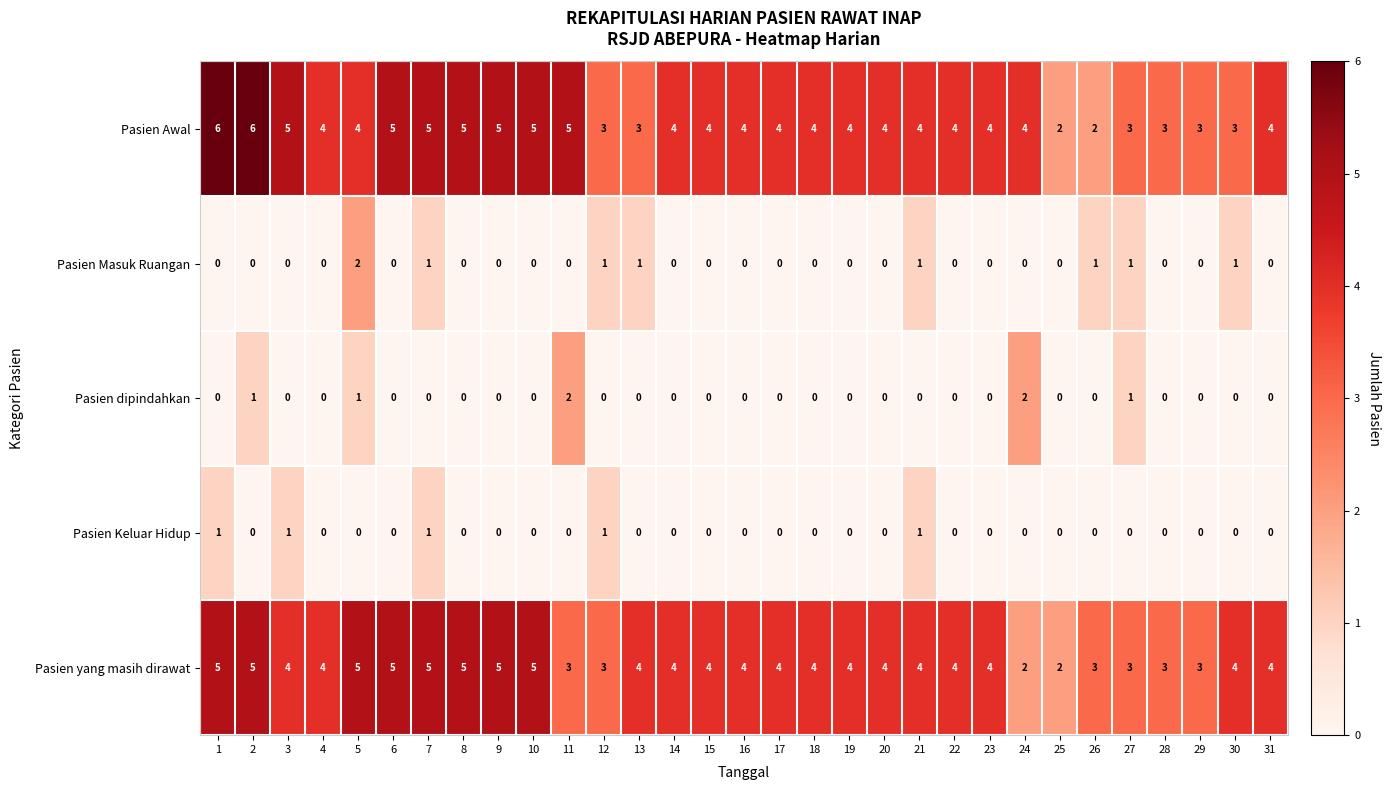

Count the Pasien Keluar Hidup values in the range 0 to 1.

31